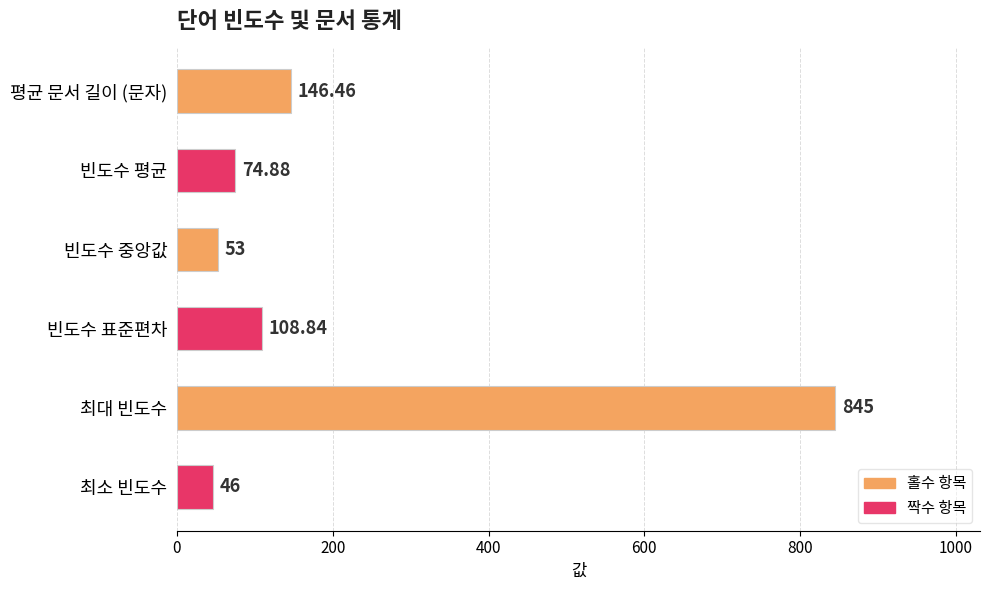

How many values are below 108?

3